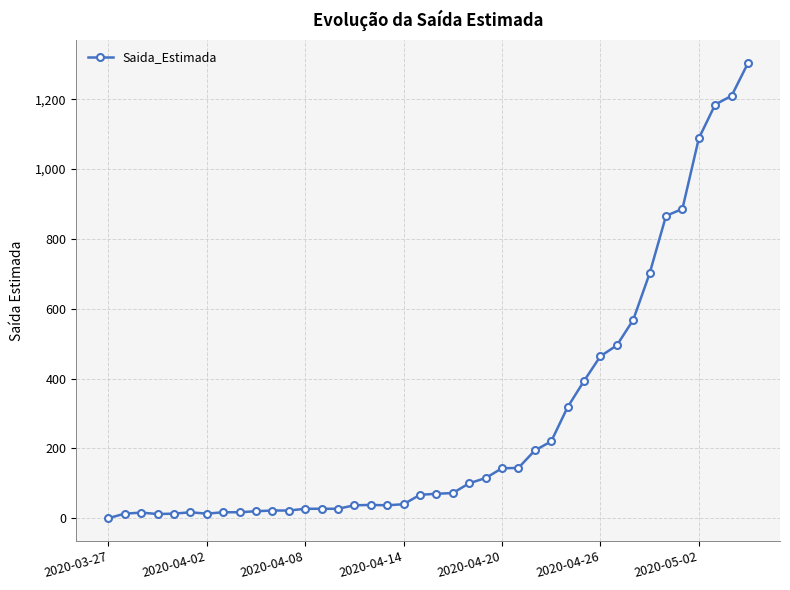

True or false: there are more than 2 points higher than both neighbors.

True